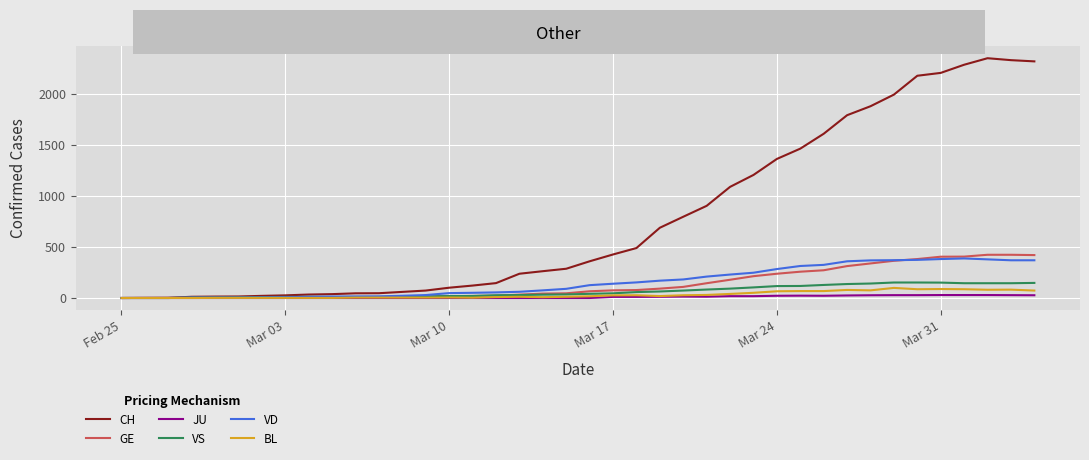

Count the number of data series in this chart.

6